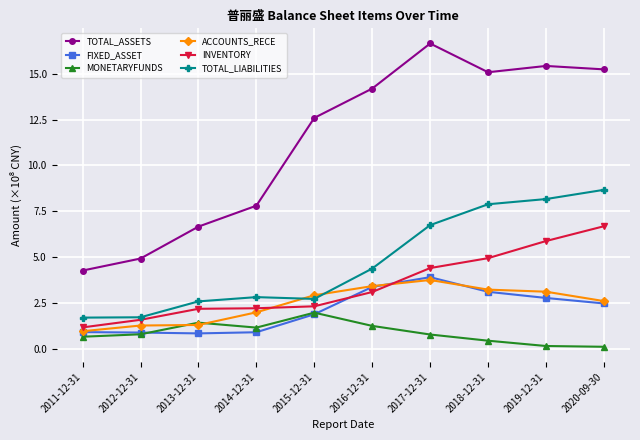

What is the label of the 5th point from the left?

2015-12-31